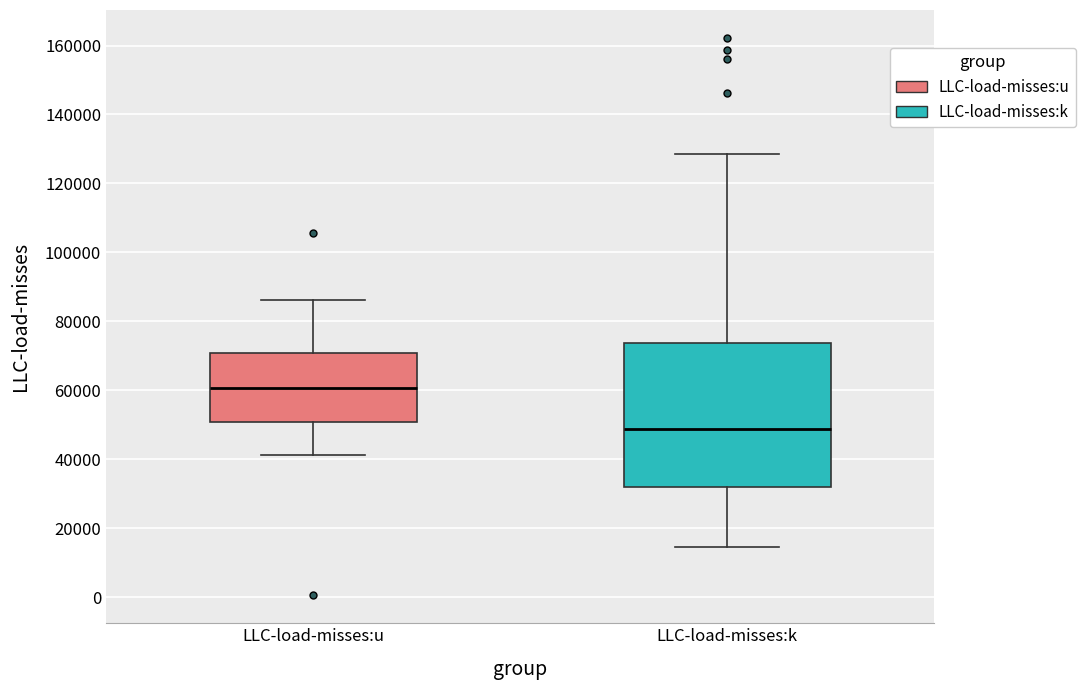

Reading left to right, transcribe this box plot: for each box, give where its median line is, the range the box spans, and where its two whiskers end, as read against the y-axis. The values are not printed on the chart, so give them approximately, as read against the axis.

LLC-load-misses:u: median 60000, box 50000 to 70000, whiskers 42000 to 86000
LLC-load-misses:k: median 48000, box 32000 to 74000, whiskers 14000 to 128000